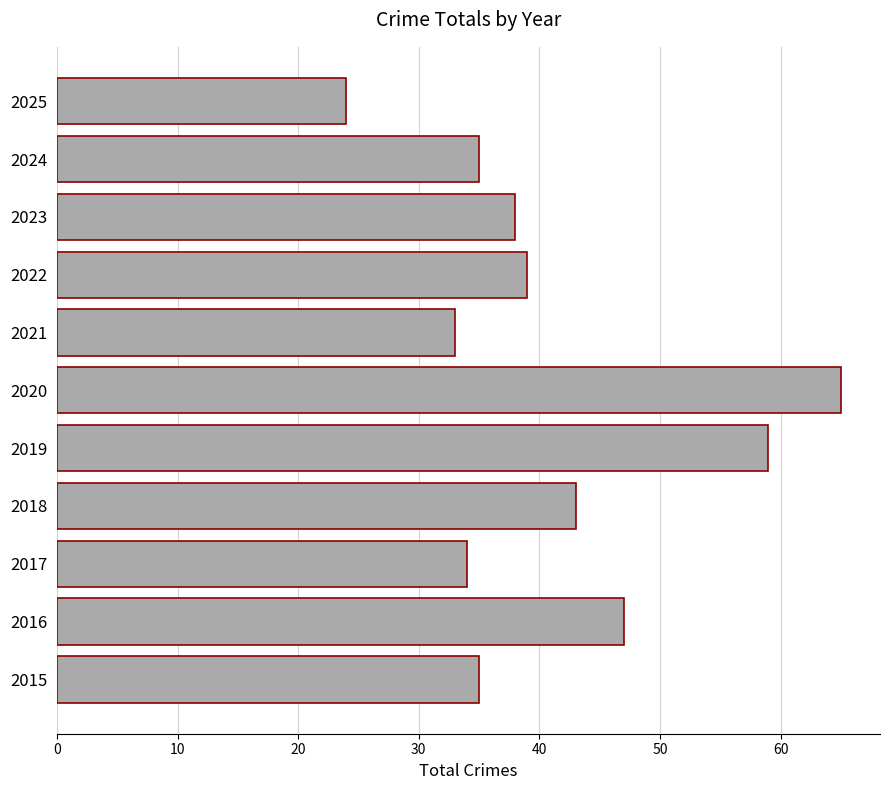

Count the number of data series in this chart.

1